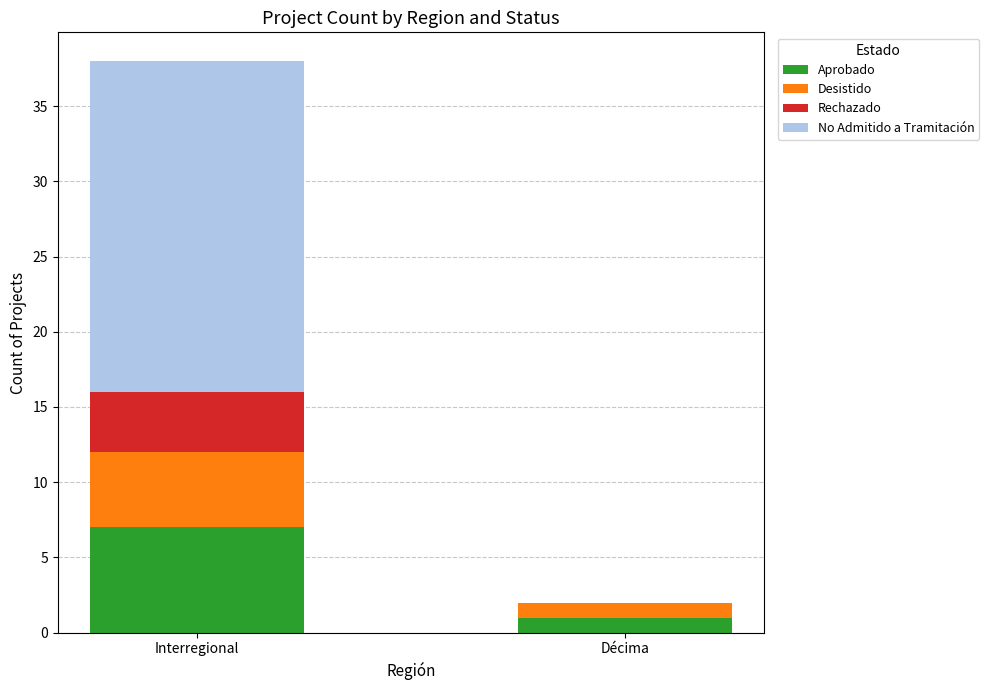

What is the highest value of the Aprobado series?

7